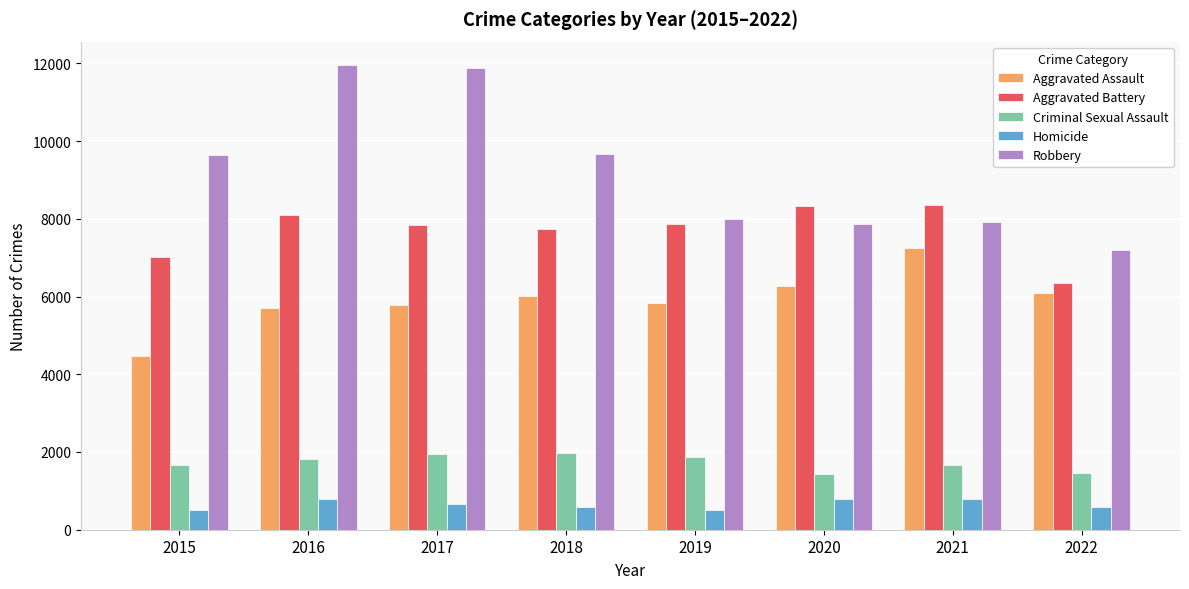

What is the difference between the Homicide values at 2017 and 2020?

115